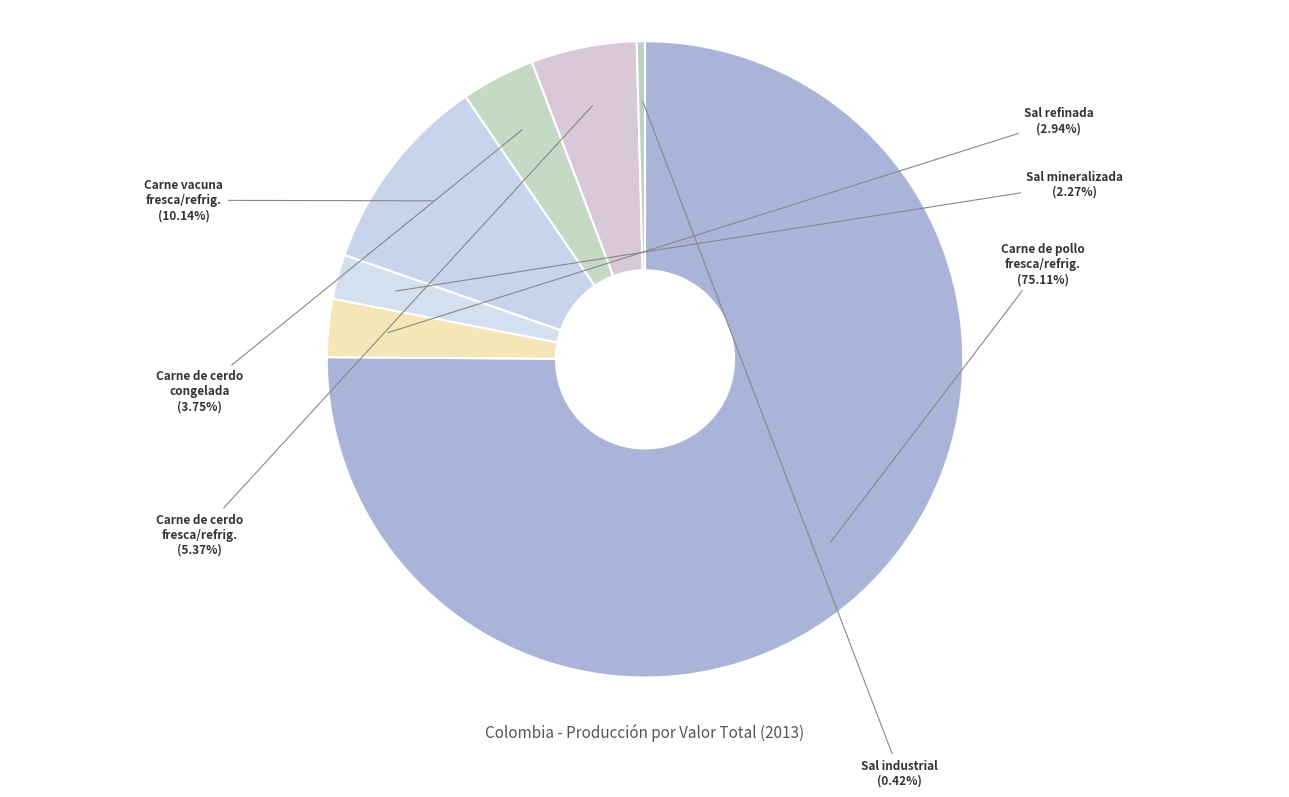

Count the number of slices in the pie.

7